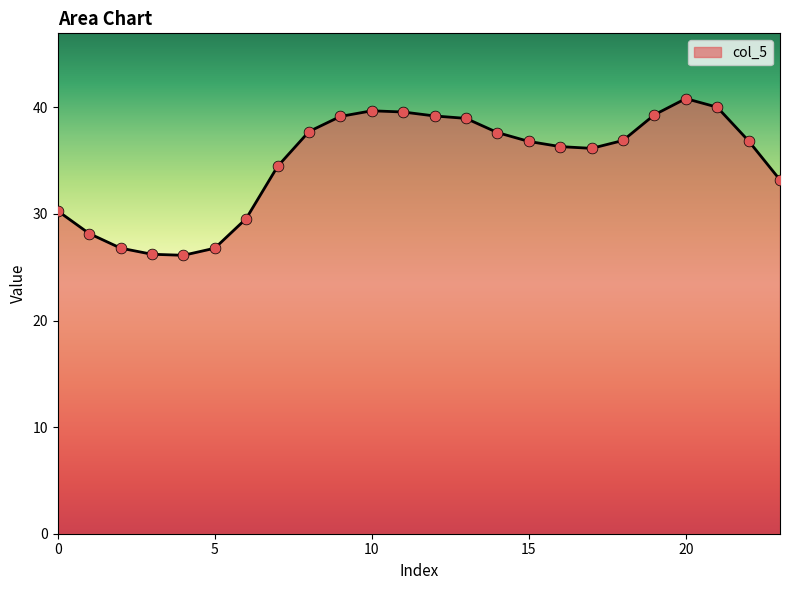

What is the minimum value shown in the chart?

26.1